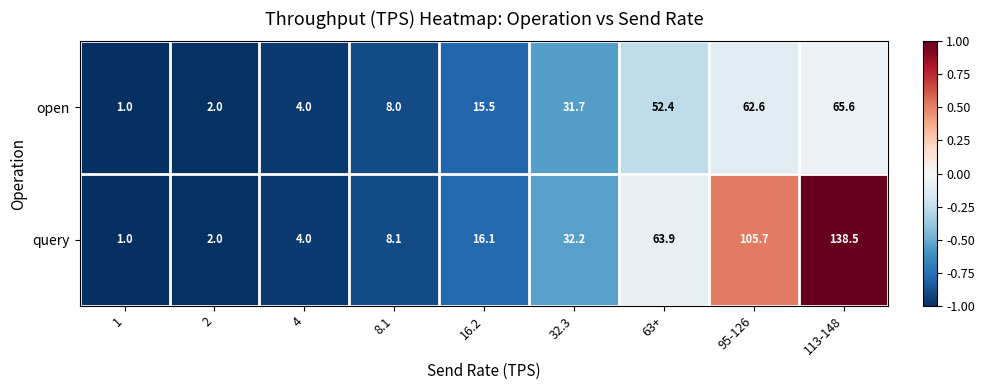

Which category has the highest value across all series?

113-148